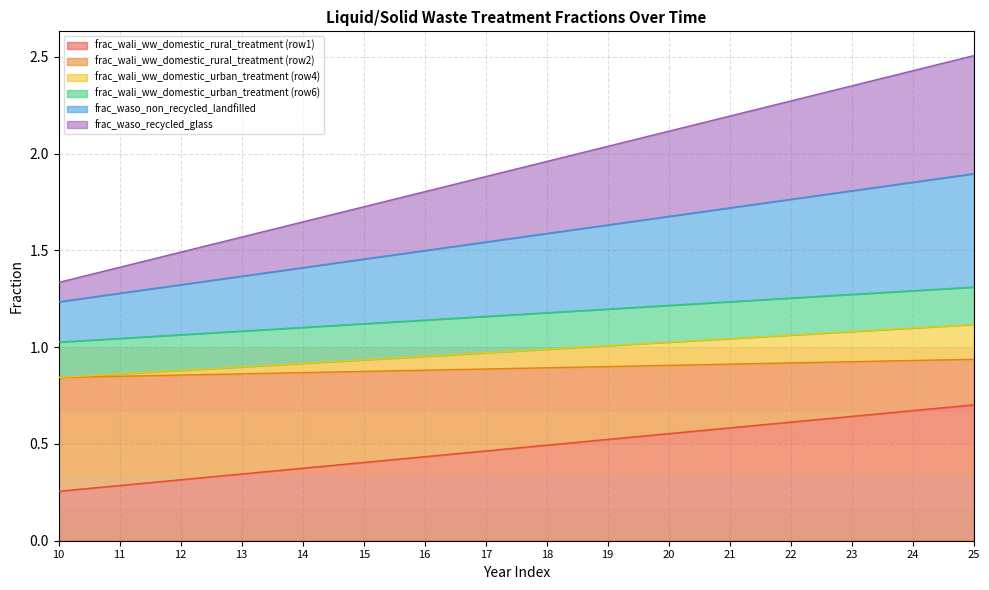

At which category is the sum across all series the highest?

25